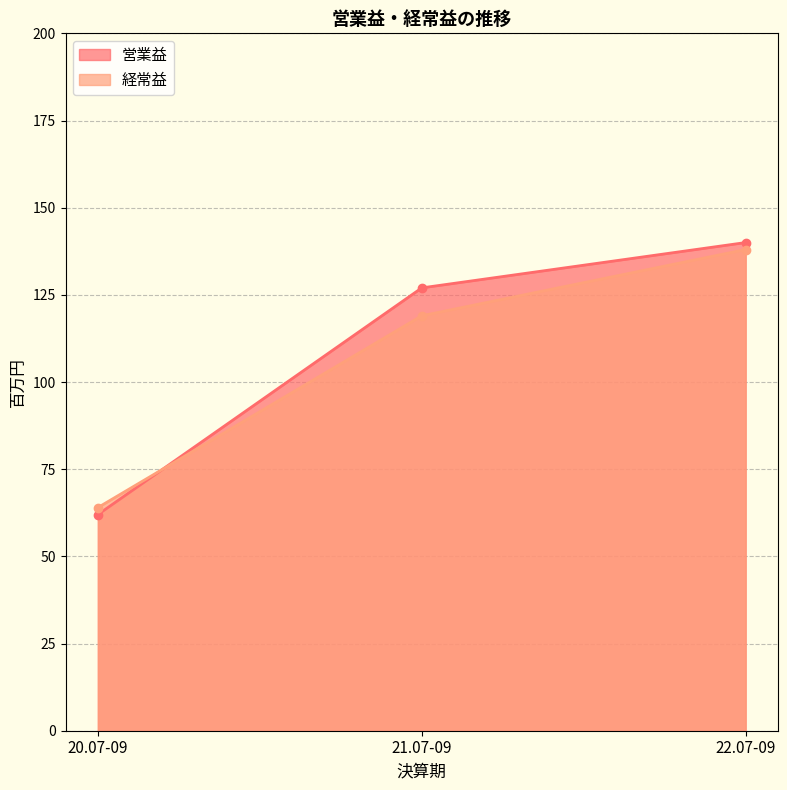

What is the label of the 2nd point from the right?

21.07-09